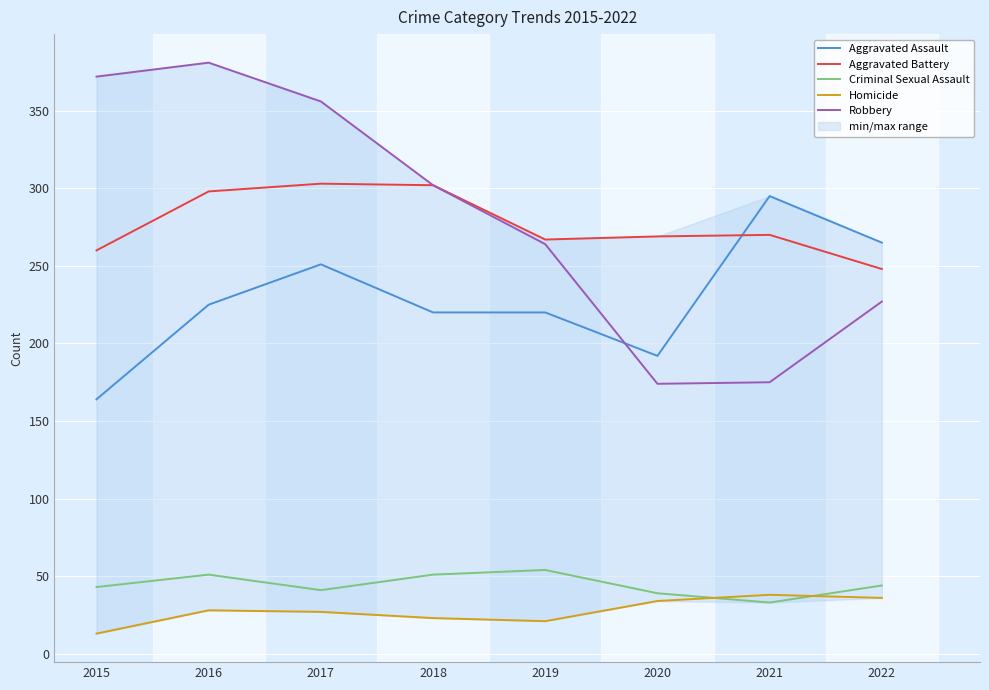

At how many categories does at least one series exceed 377?

1